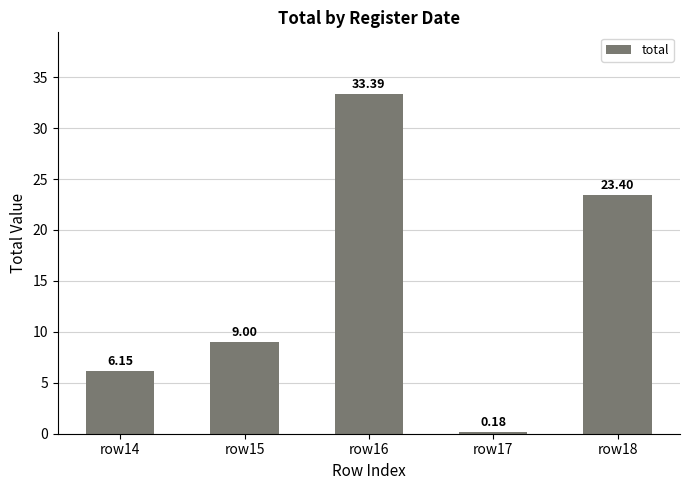

List the labels in order of value, smallest first.

row17, row14, row15, row18, row16